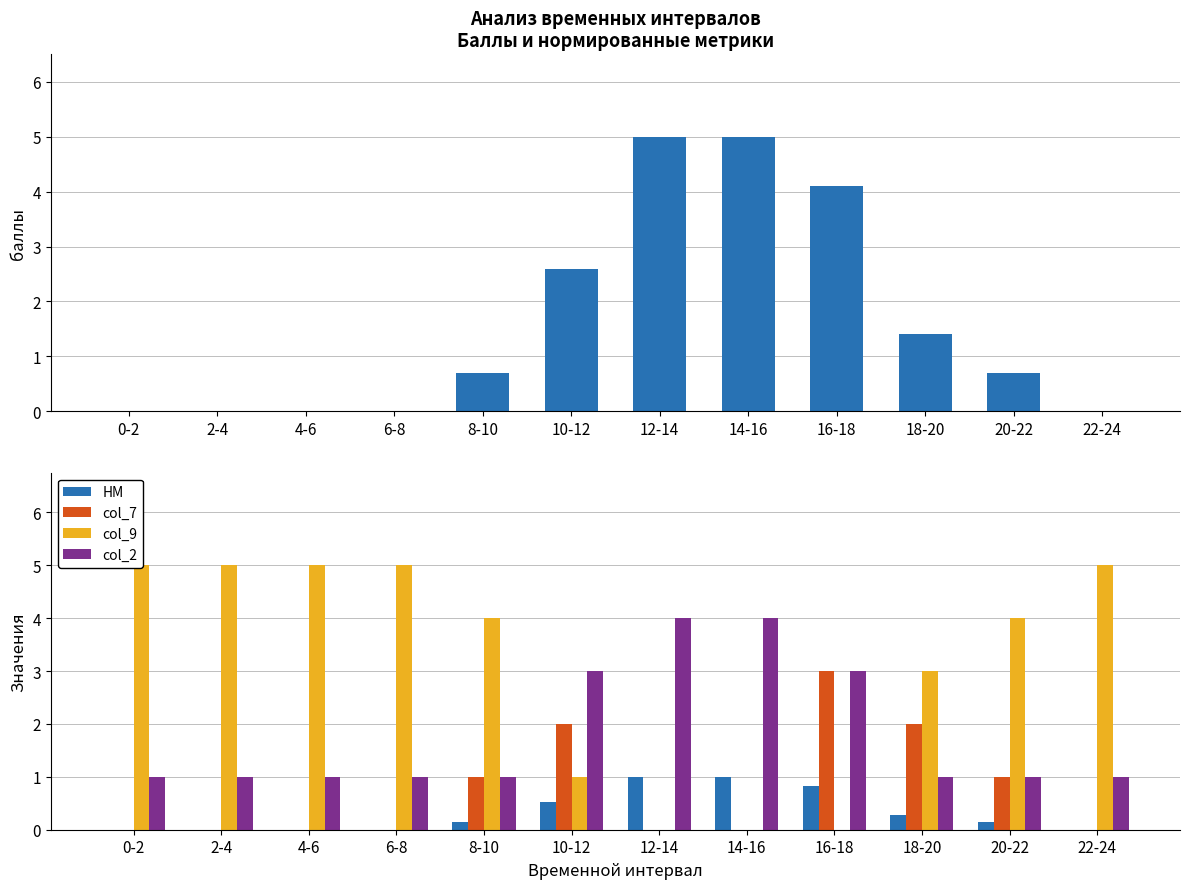

Rank the series by their maximum value, from highest to lowest.

баллы, col_9, col_2, col_7, НМ